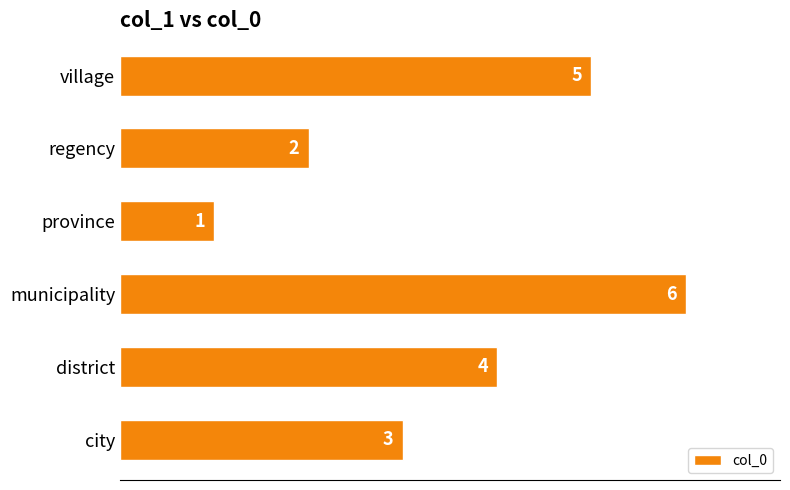

Reading bottom to top, what are all the values shown in this chart?

city=3	district=4	municipality=6	province=1	regency=2	village=5